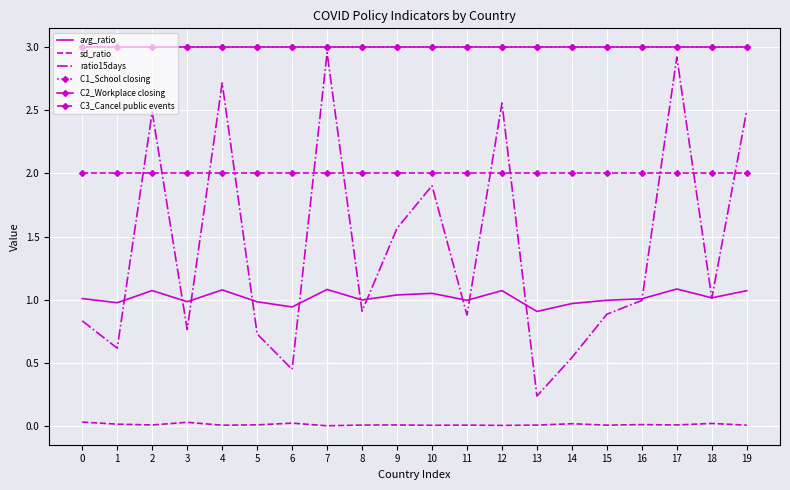

True or false: ratio15days and C1_School closing cross at least once.

False